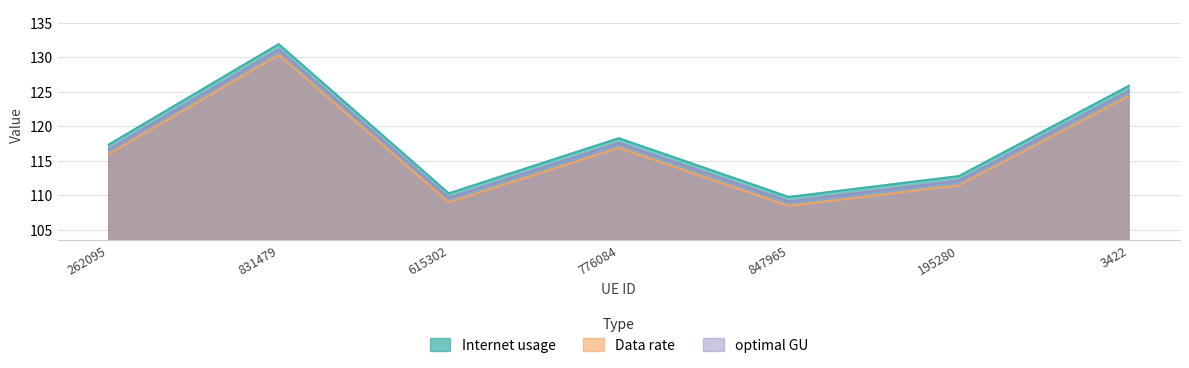

How many interior local peaks does the Data rate series have?

2